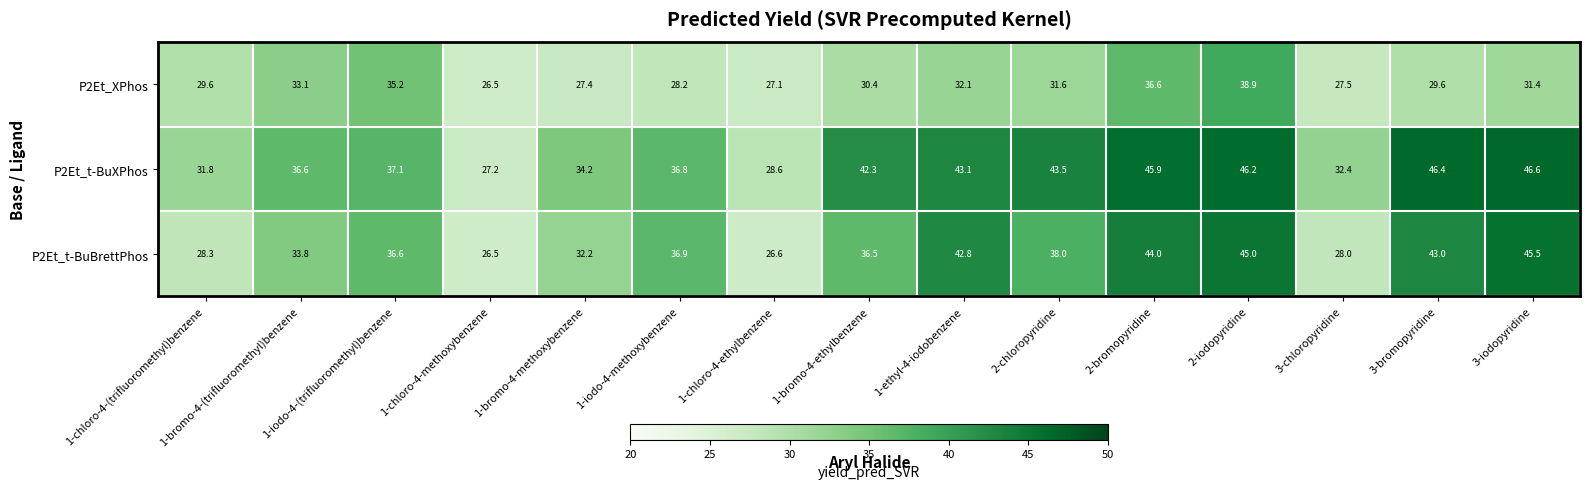

At how many categories does at least one series exceed 45?

4